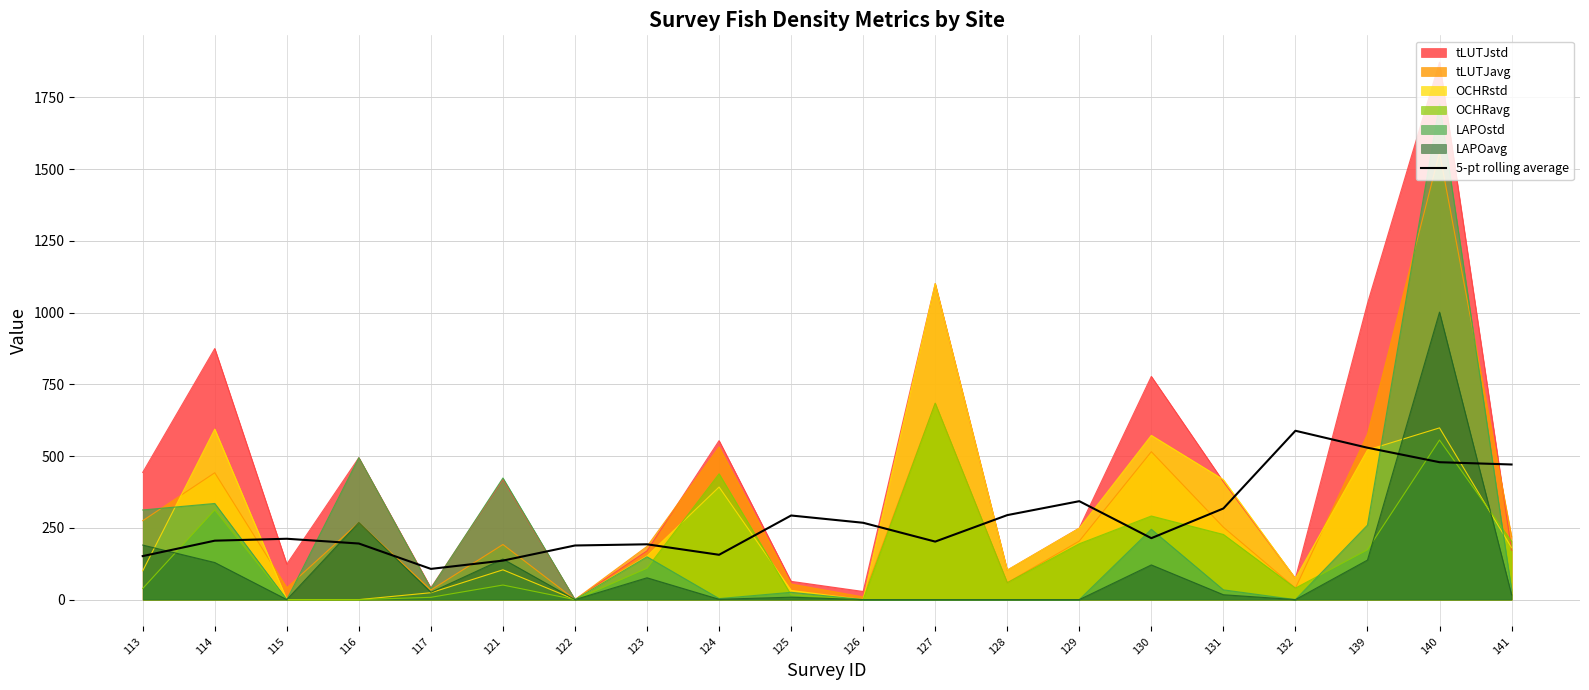

How many series are shown in this chart?

7